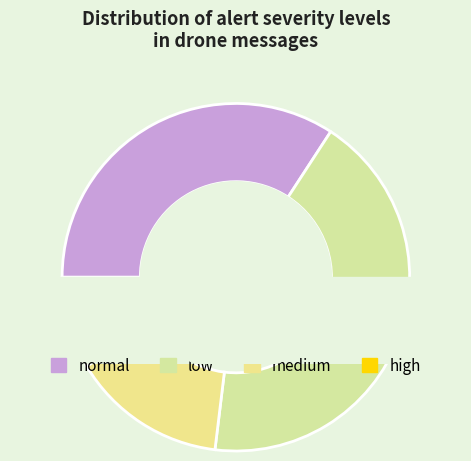

How many segments does this pie chart have?

4